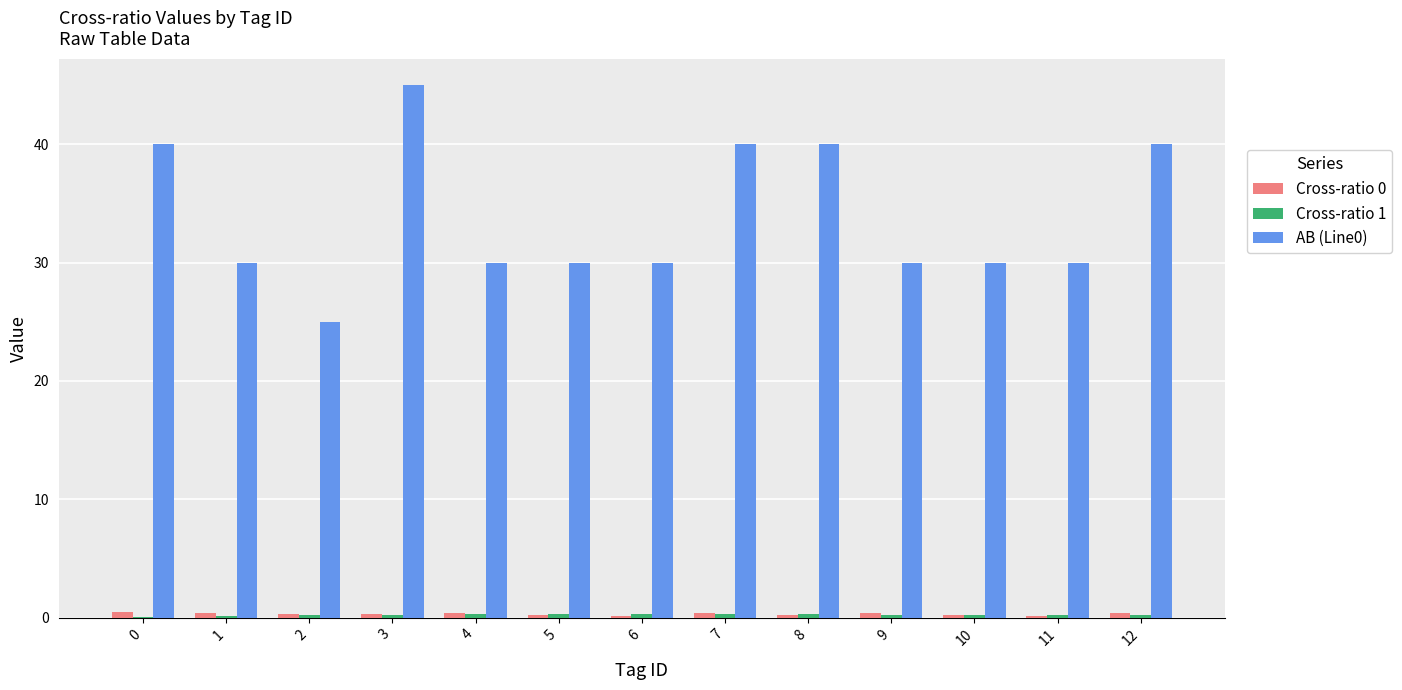

True or false: AB (Line0) has a value of 30.0 at 6.

True